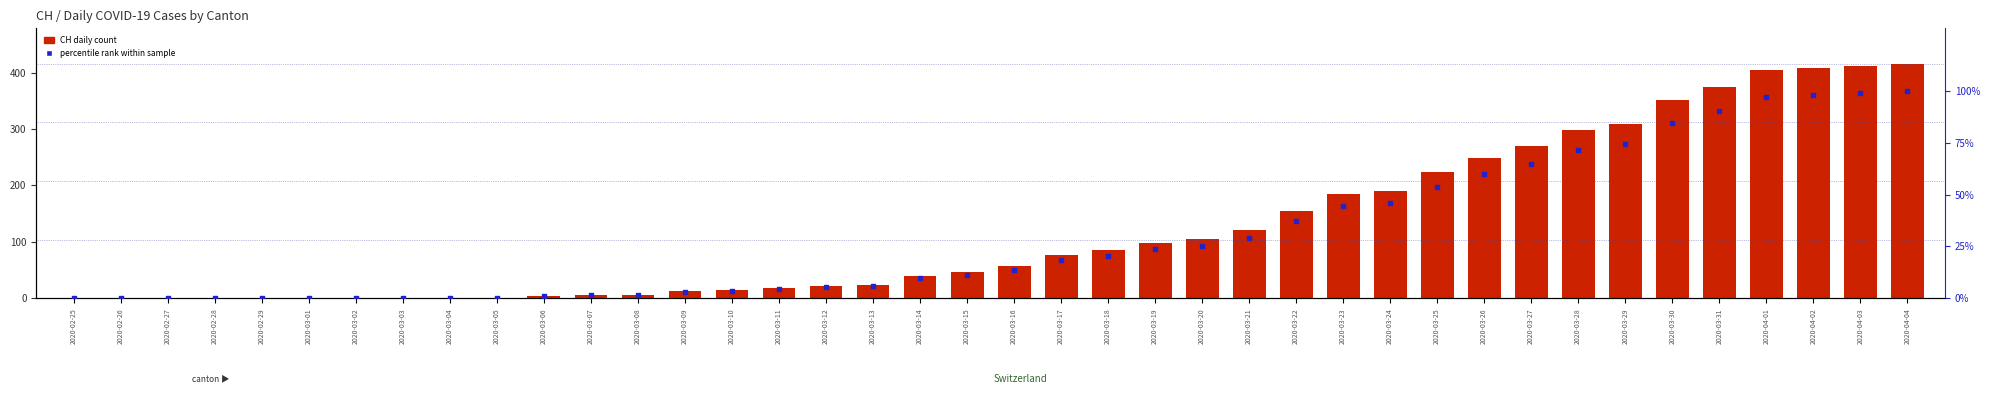

What are all the series names shown in the legend?

CH daily count, percentile rank within sample